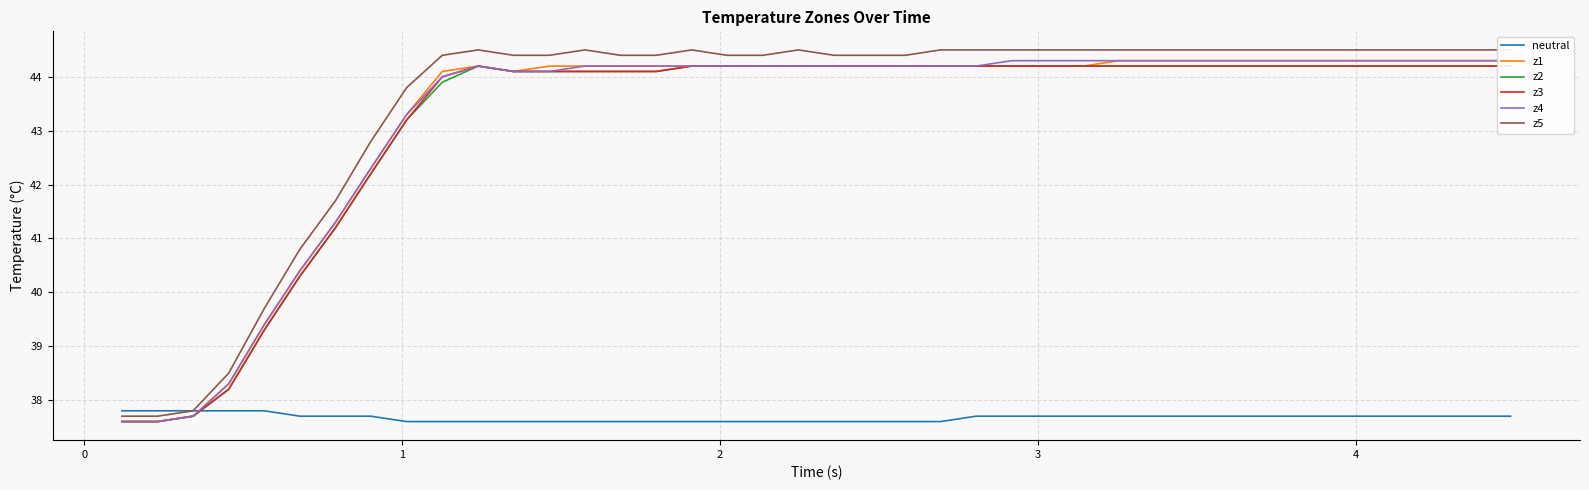

What is the lowest value of the neutral series?

37.6